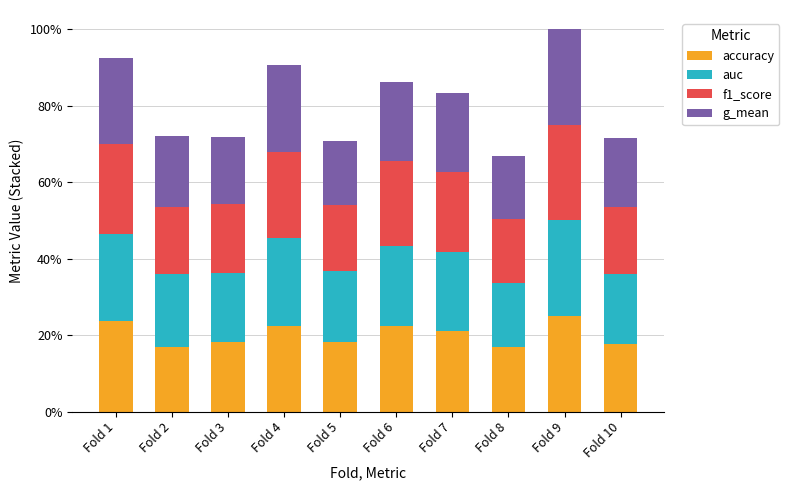

At how many categories does at least one series exceed 0?

10